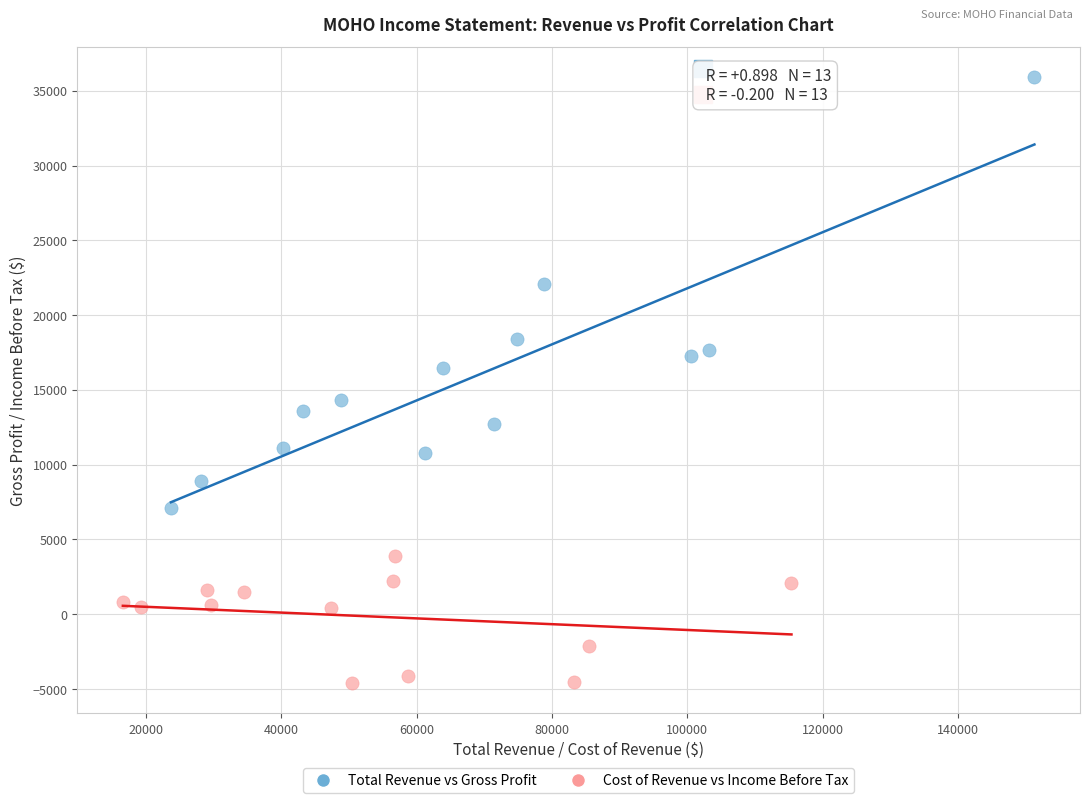

Which series reaches the minimum Y coordinate?

Cost of Revenue vs Income Before Tax